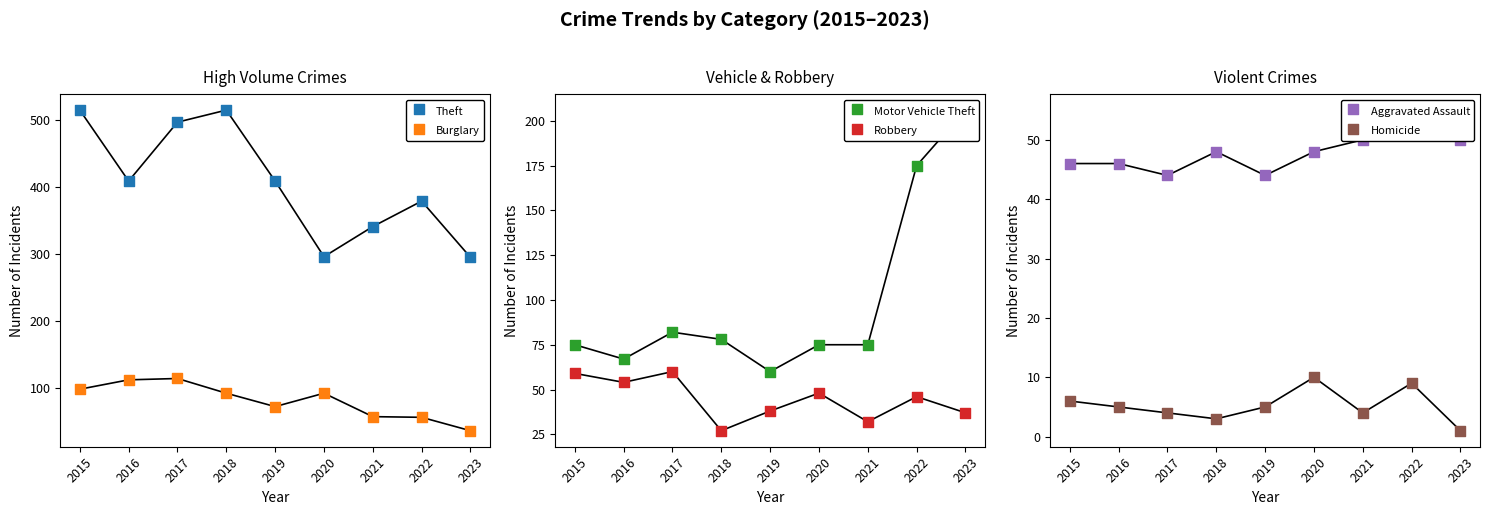

Is the value of Theft at 2016 greater than the value of Motor Vehicle Theft at 2019?

Yes